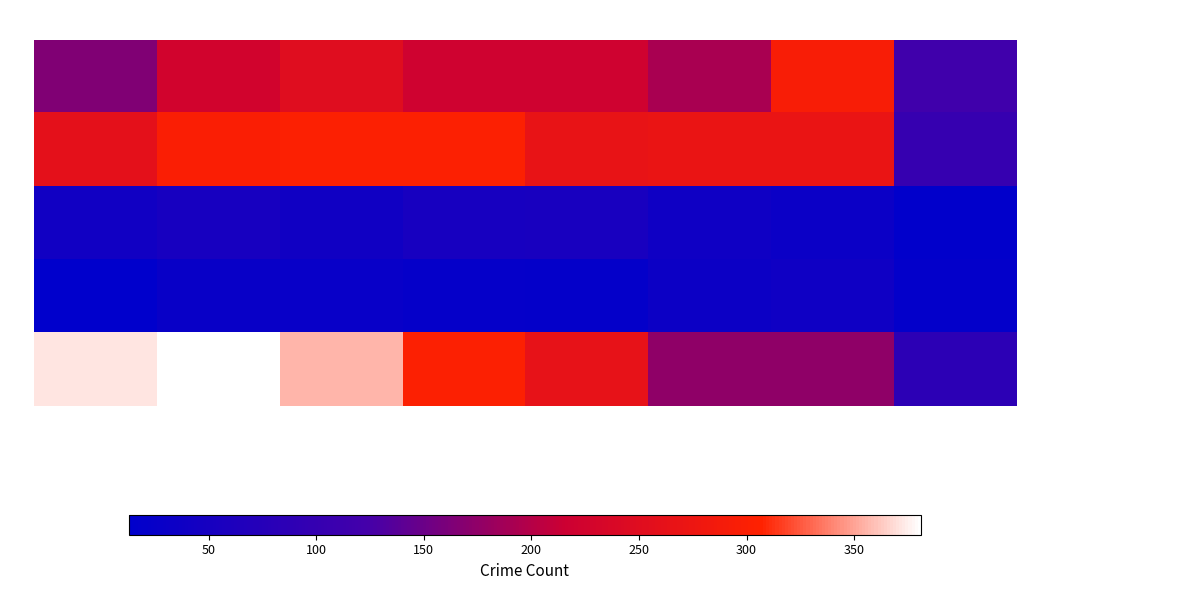

What is the difference between the maximum and minimum values in the - Homicide series?

25